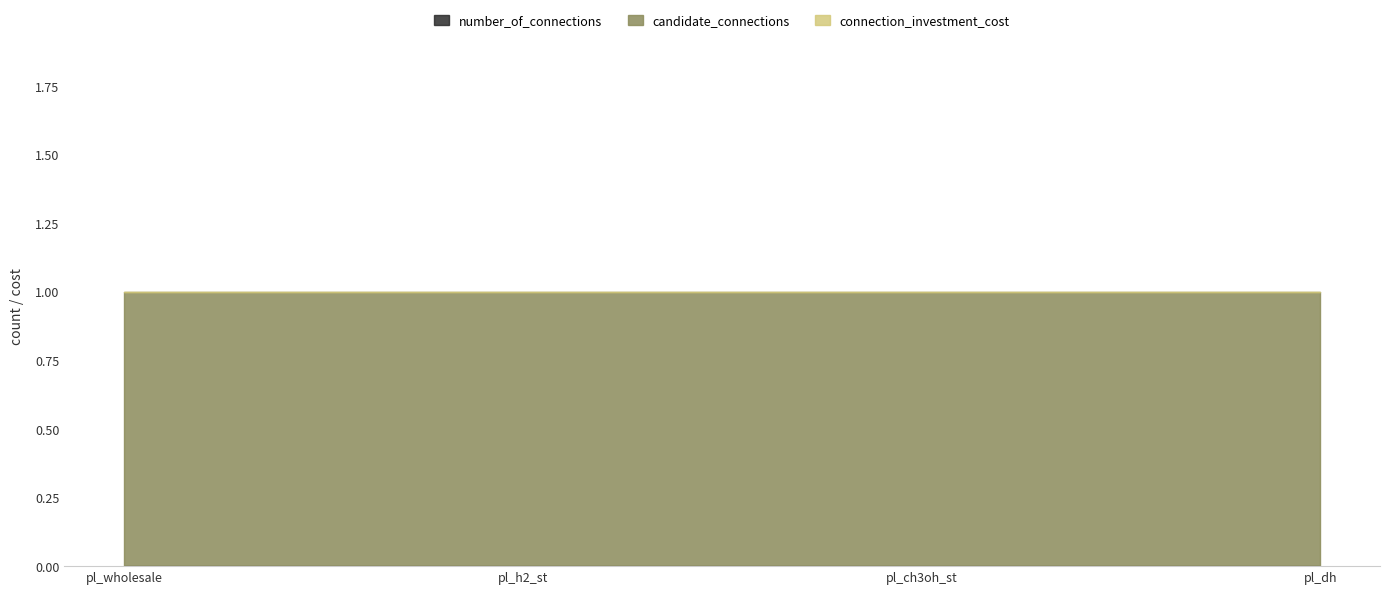

Which has a higher value, pl_ch3oh_st or pl_dh?

pl_ch3oh_st